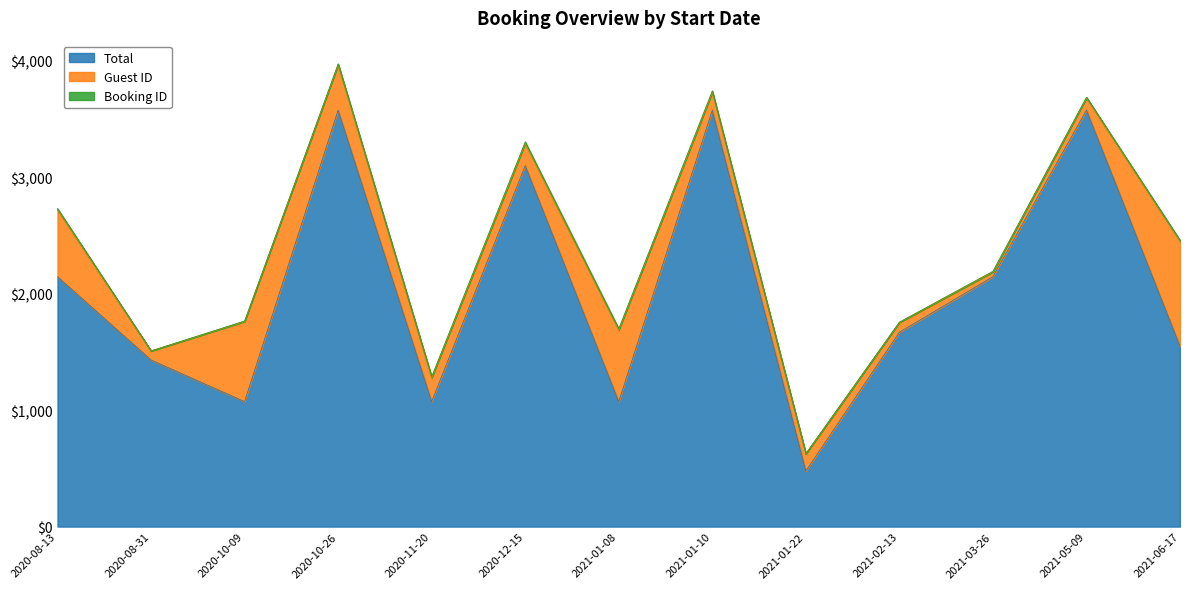

What is the minimum value for Booking ID?

1.0